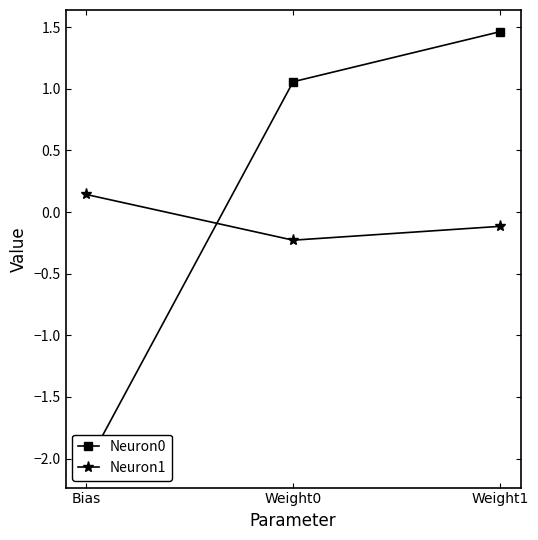

What is the greatest value displayed?

1.5